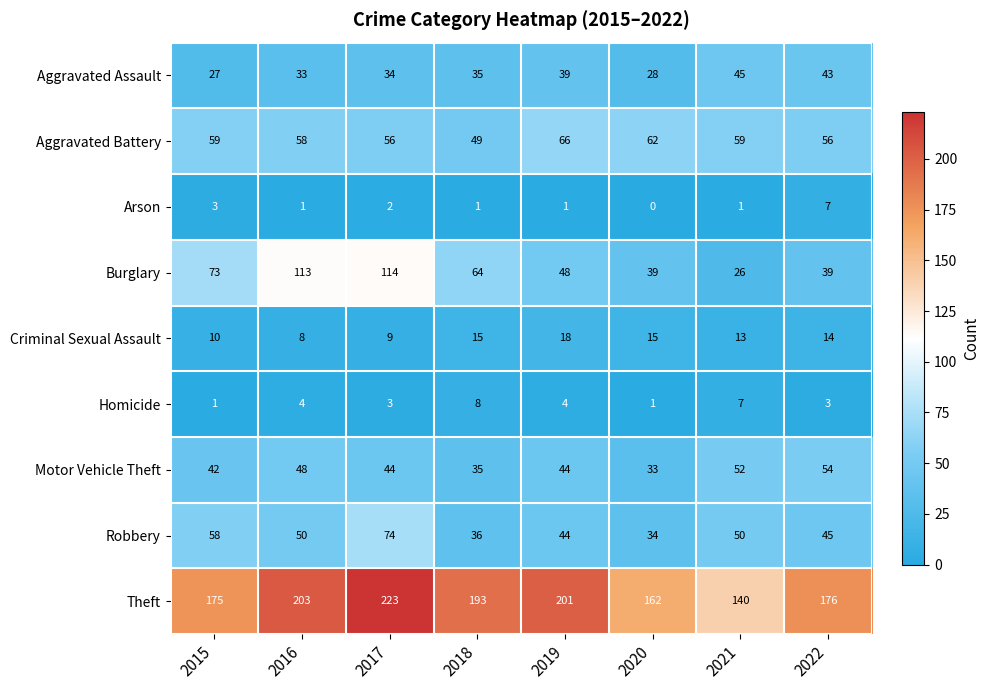

Which series has the largest range (max minus min)?

Burglary